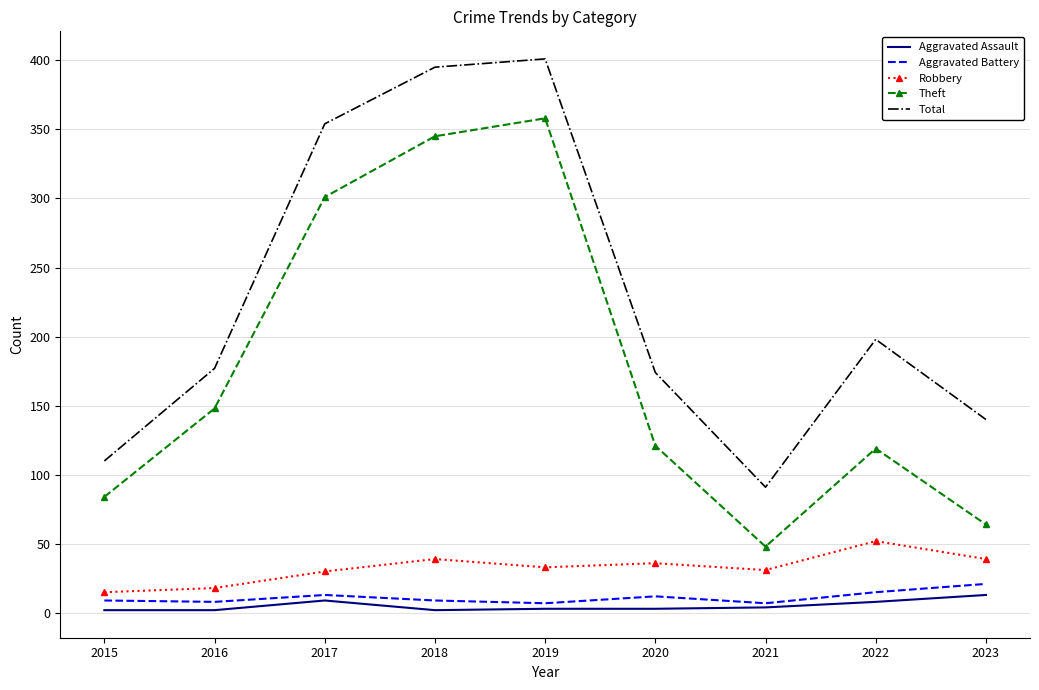

At which label does Aggravated Assault reach its peak?

2023